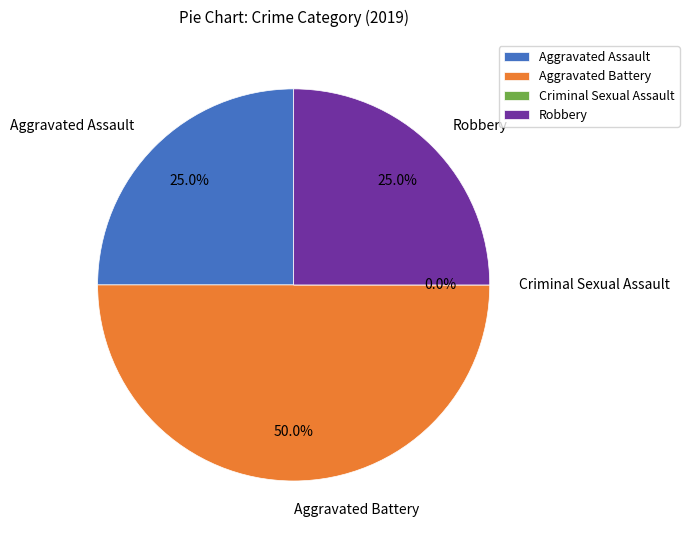

What percentage is the Aggravated Battery slice, to the nearest percent?

50%